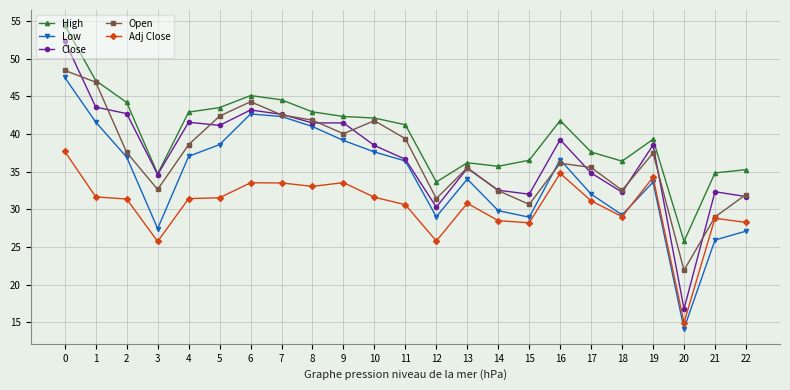

What is the sum of the Close values at 12 and 4?

71.8